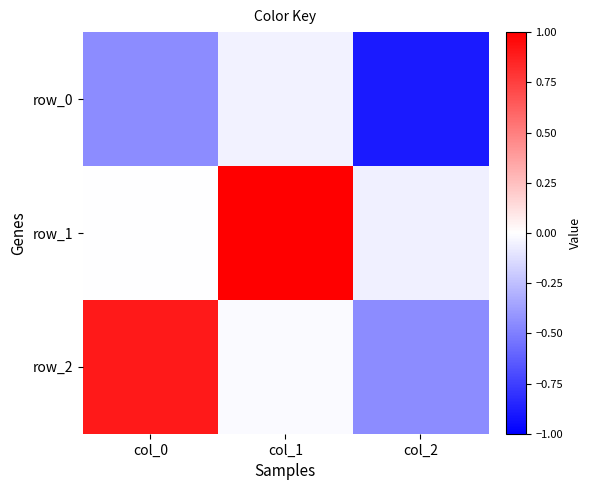

Is it true that row_0 equals -0.8 at col_0?

False